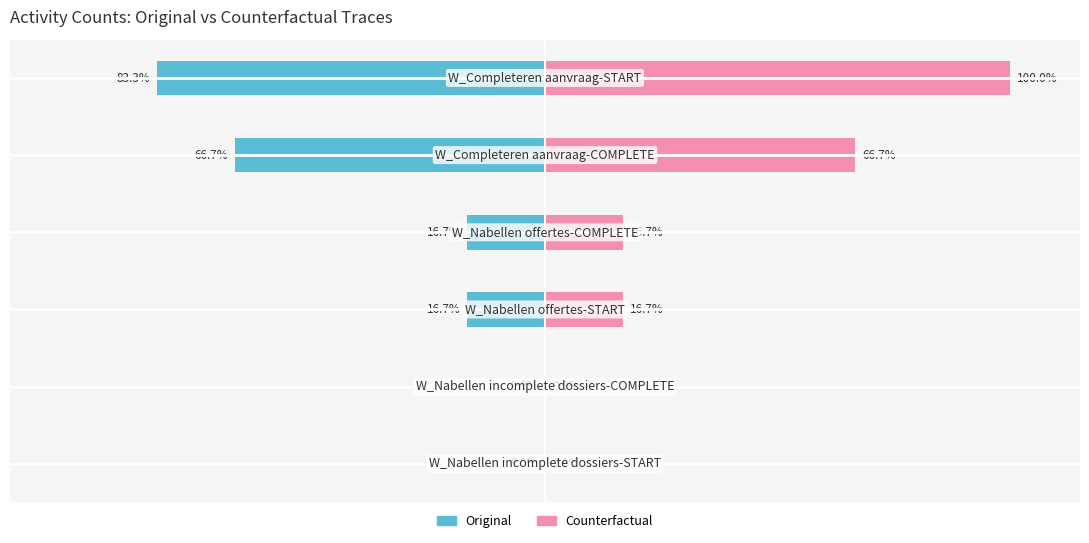

At how many categories does at least one series exceed 88?

1